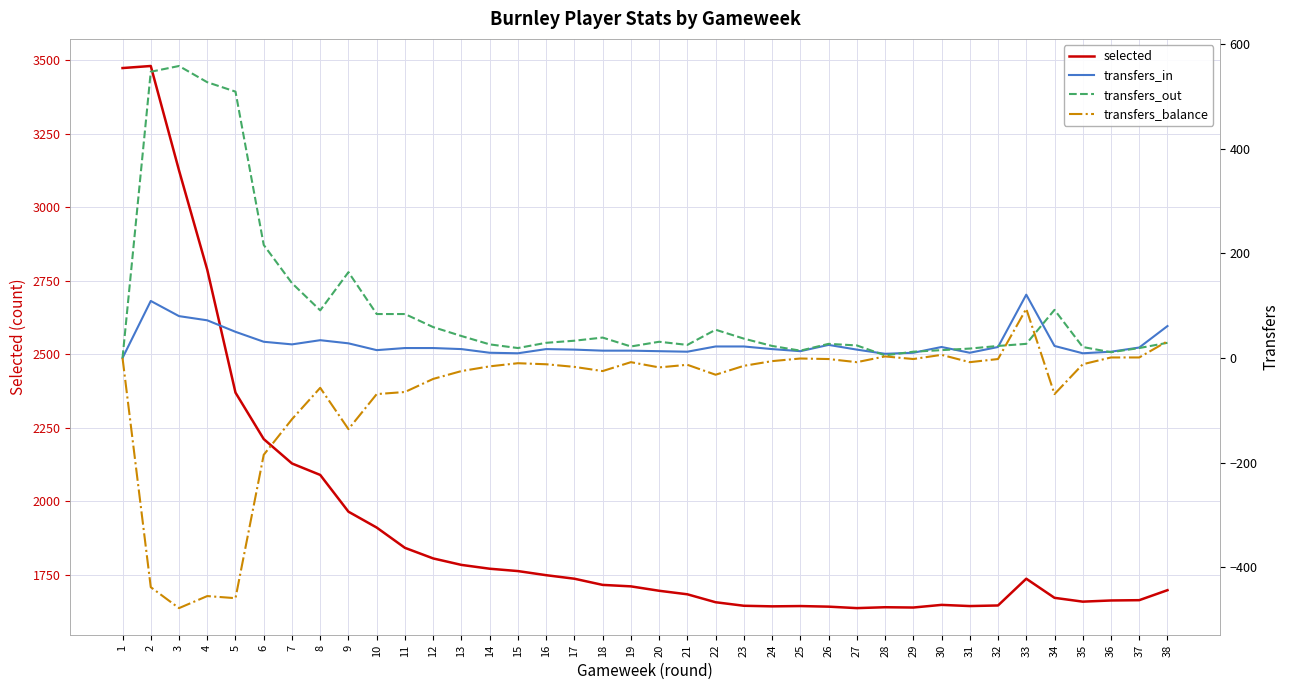

Is it true that selected equals 1636 at 27?

True